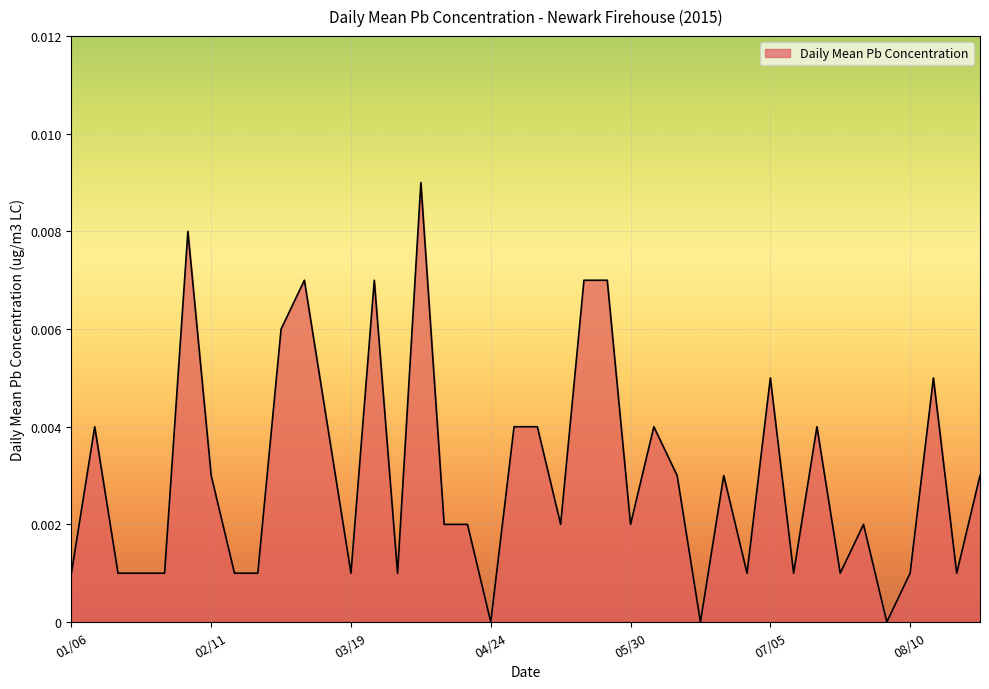

Rank the categories by value from highest to lowest.

04/06, 02/05, 03/07, 03/25, 05/18, 05/24, 03/01, 07/05, 08/16, 01/12, 03/13, 04/30, 05/06, 06/05, 07/17, 02/11, 06/11, 06/23, 08/28, 04/12, 04/18, 05/12, 05/30, 07/29, 01/06, 01/18, 01/24, 01/30, 02/17, 02/23, 03/19, 03/31, 06/29, 07/11, 07/23, 08/10, 08/22, 04/24, 06/17, 08/04